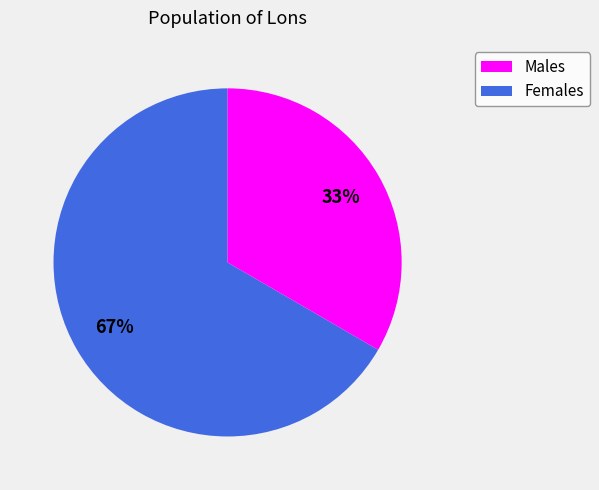

To the nearest percent, what is the average slice percentage?

50%